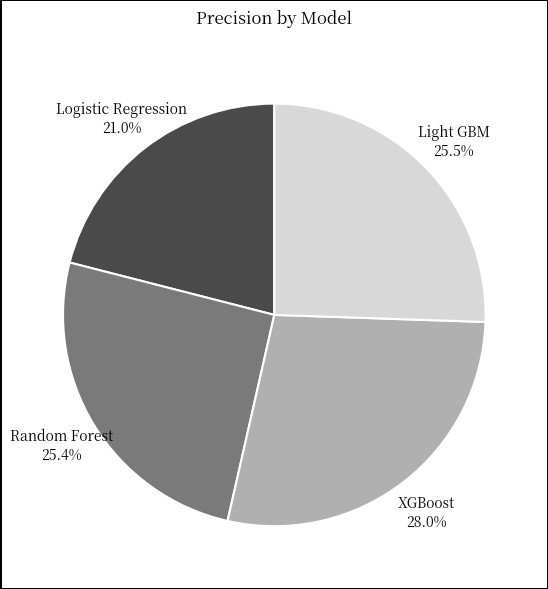

Count the number of slices in the pie.

4